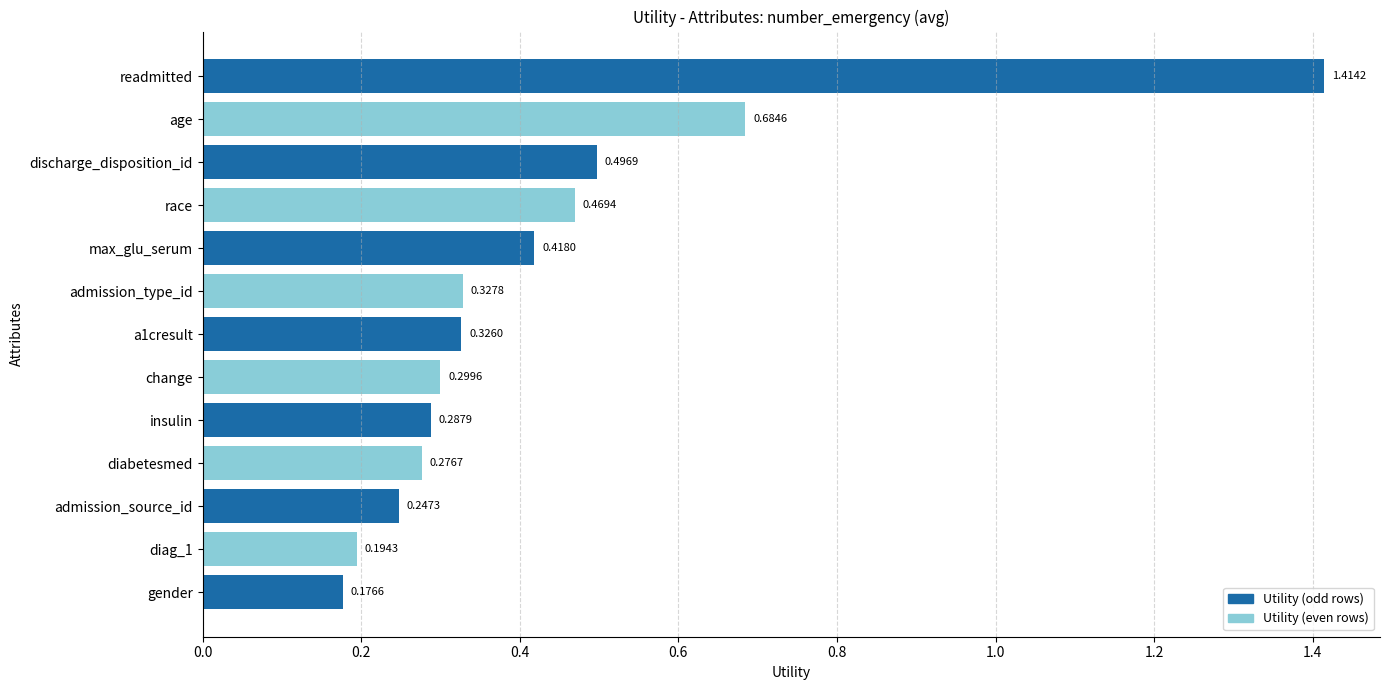

What is the difference between the maximum and minimum values?

1.2